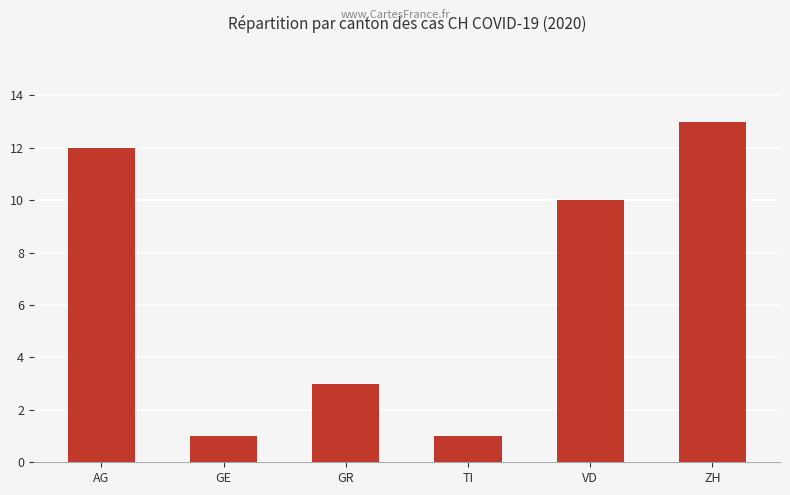

Where does the data first go above 10?

AG